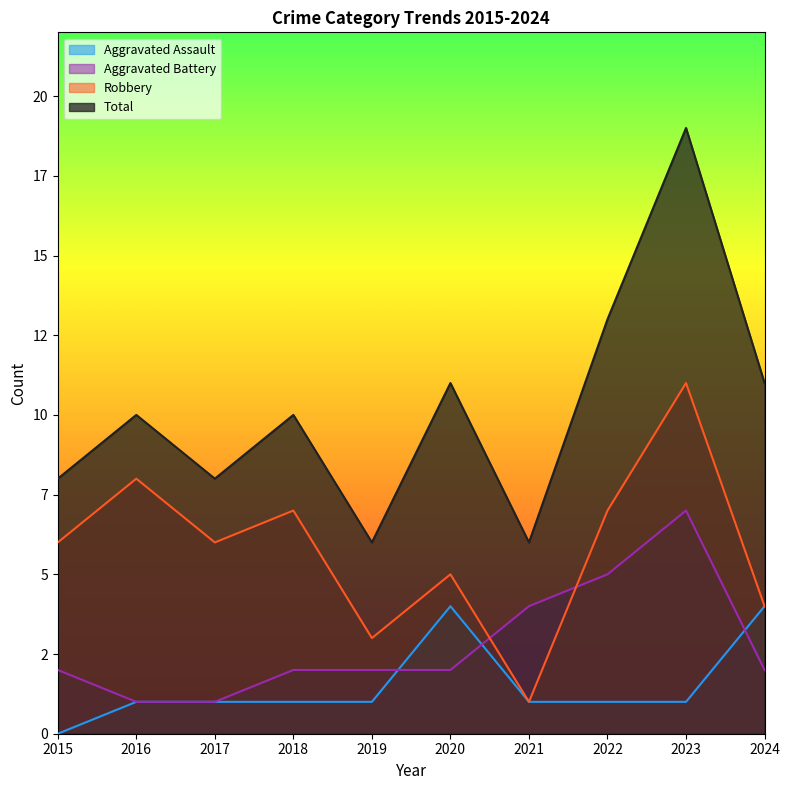

How many intersections are there between Robbery and Aggravated Battery?

2